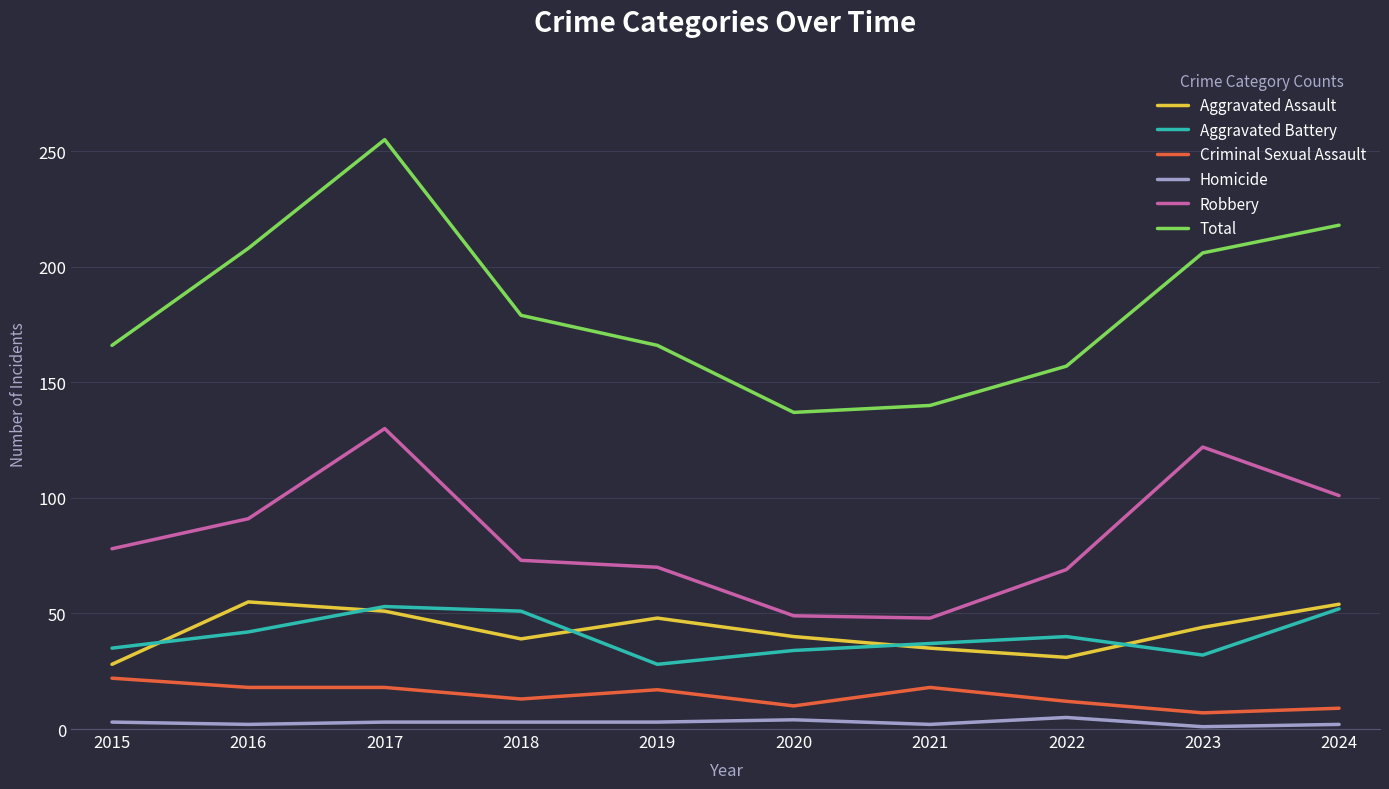

What is the difference between the Aggravated Assault values at 2018 and 2017?

12